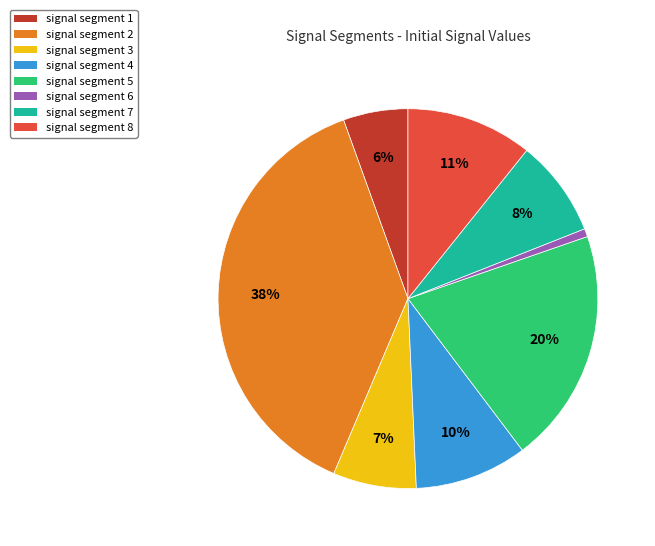

Is signal segment 3 the majority of the pie?

No